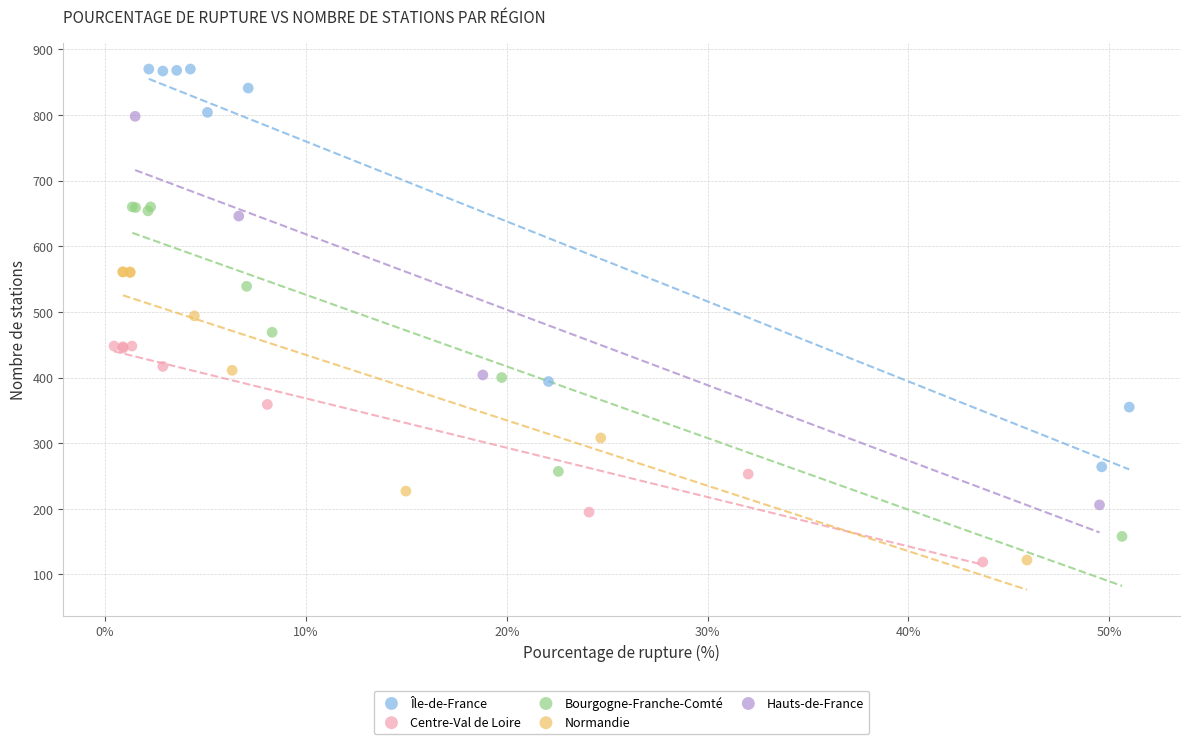

What are all the series names shown in the legend?

Île-de-France, Centre-Val de Loire, Bourgogne-Franche-Comté, Normandie, Hauts-de-France